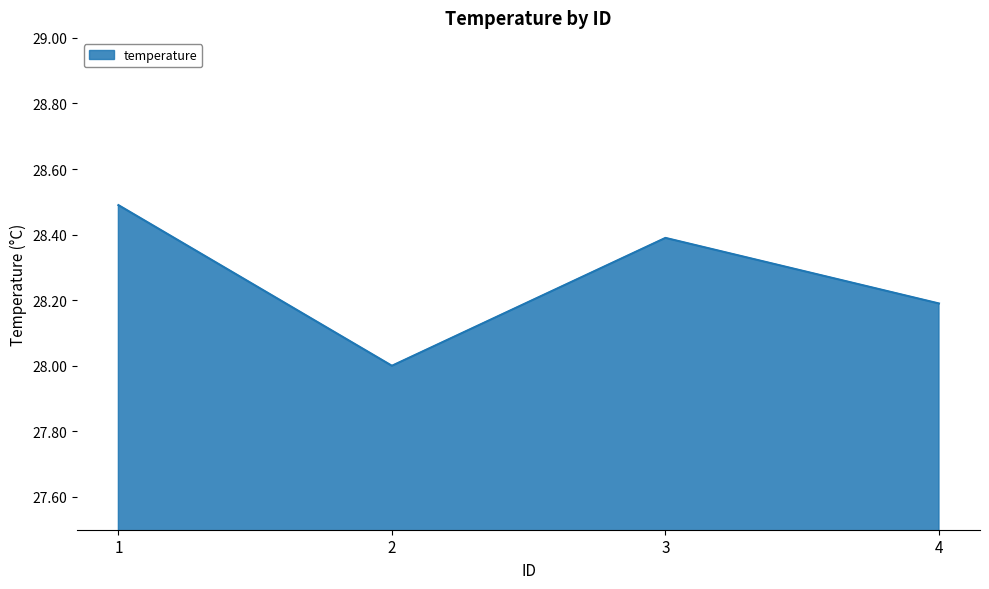

How many series are shown in this chart?

1